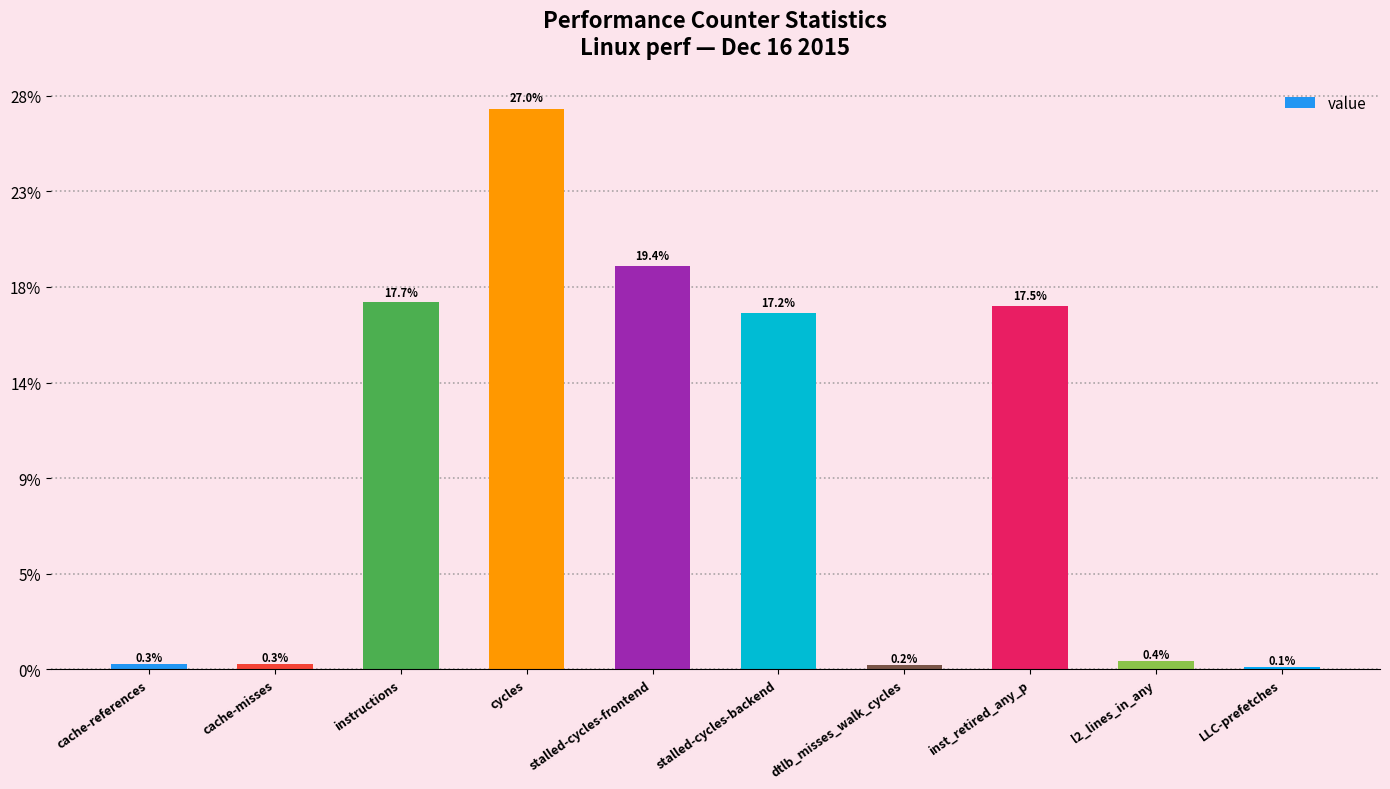

List the labels in order of value, smallest first.

LLC-prefetches, dtlb_misses_walk_cycles, cache-misses, cache-references, l2_lines_in_any, stalled-cycles-backend, inst_retired_any_p, instructions, stalled-cycles-frontend, cycles